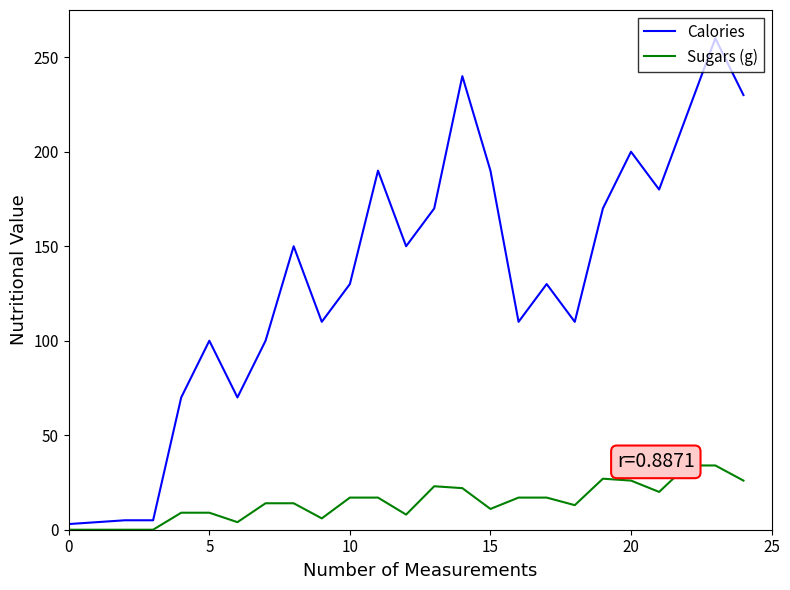

Read the Calories value at 14.

240